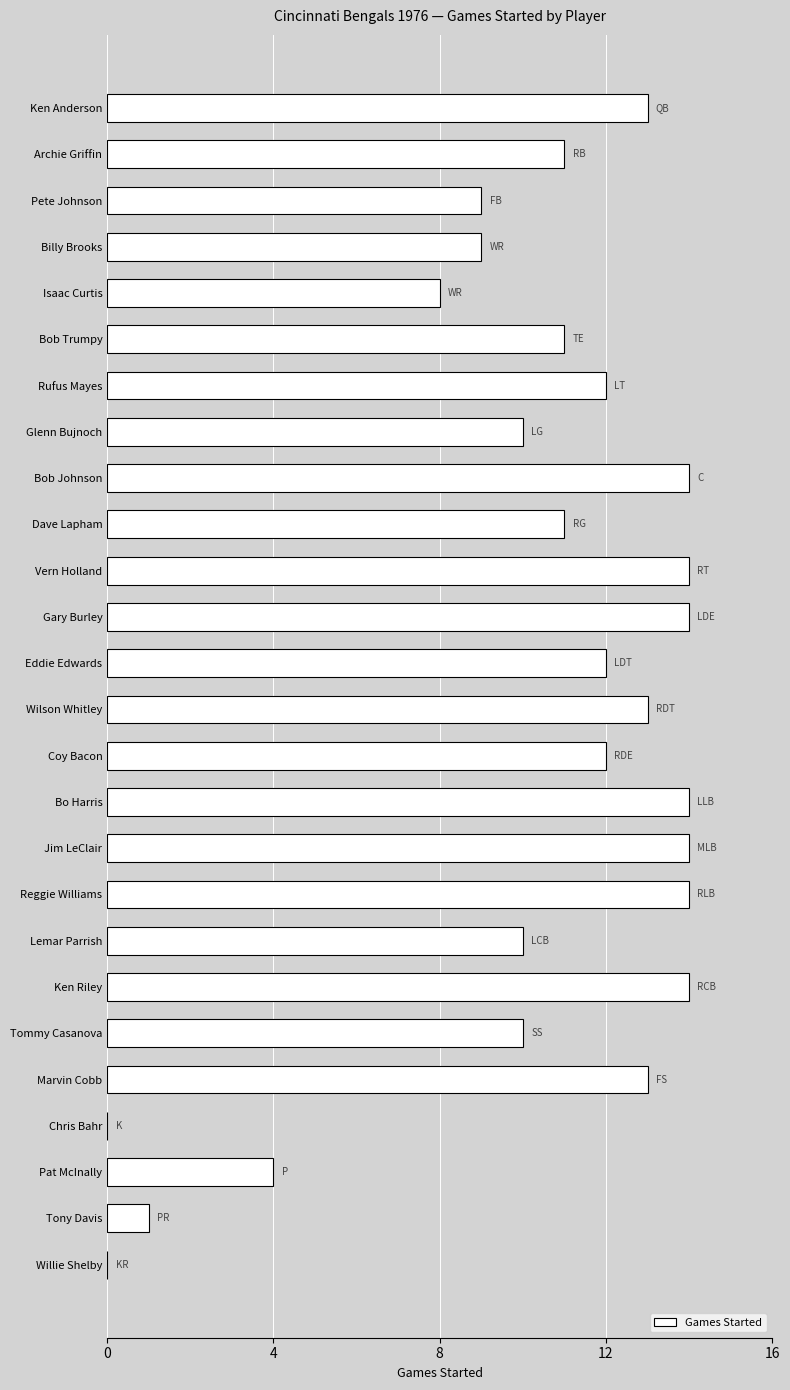

What is the greatest value displayed?

14